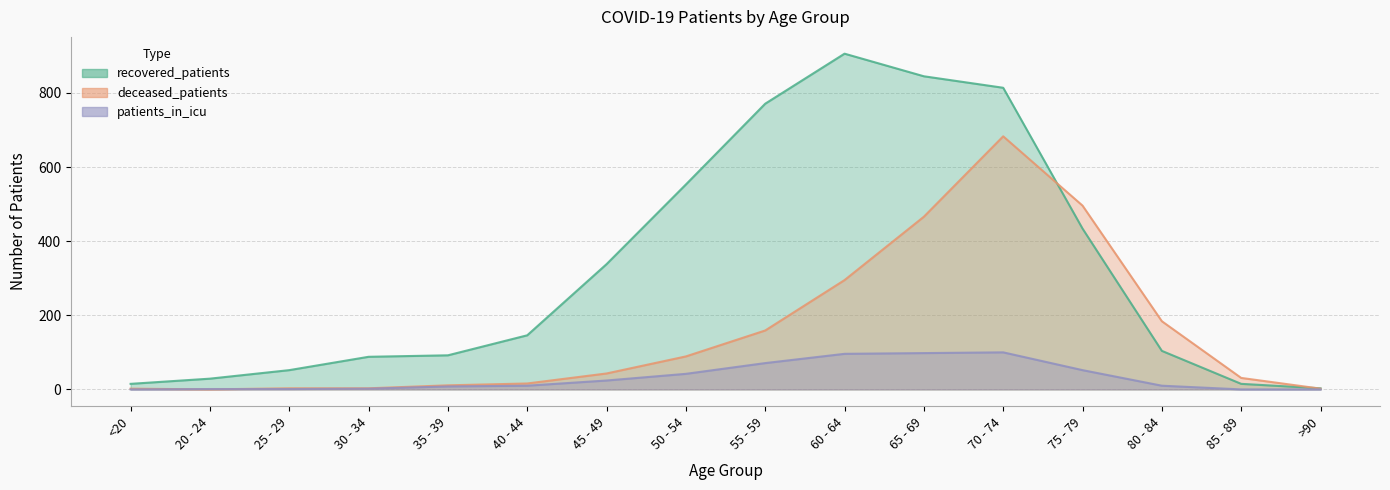

Between which two adjacent categories do deceased_patients and patients_in_icu first intersect?

<20 and 20 - 24